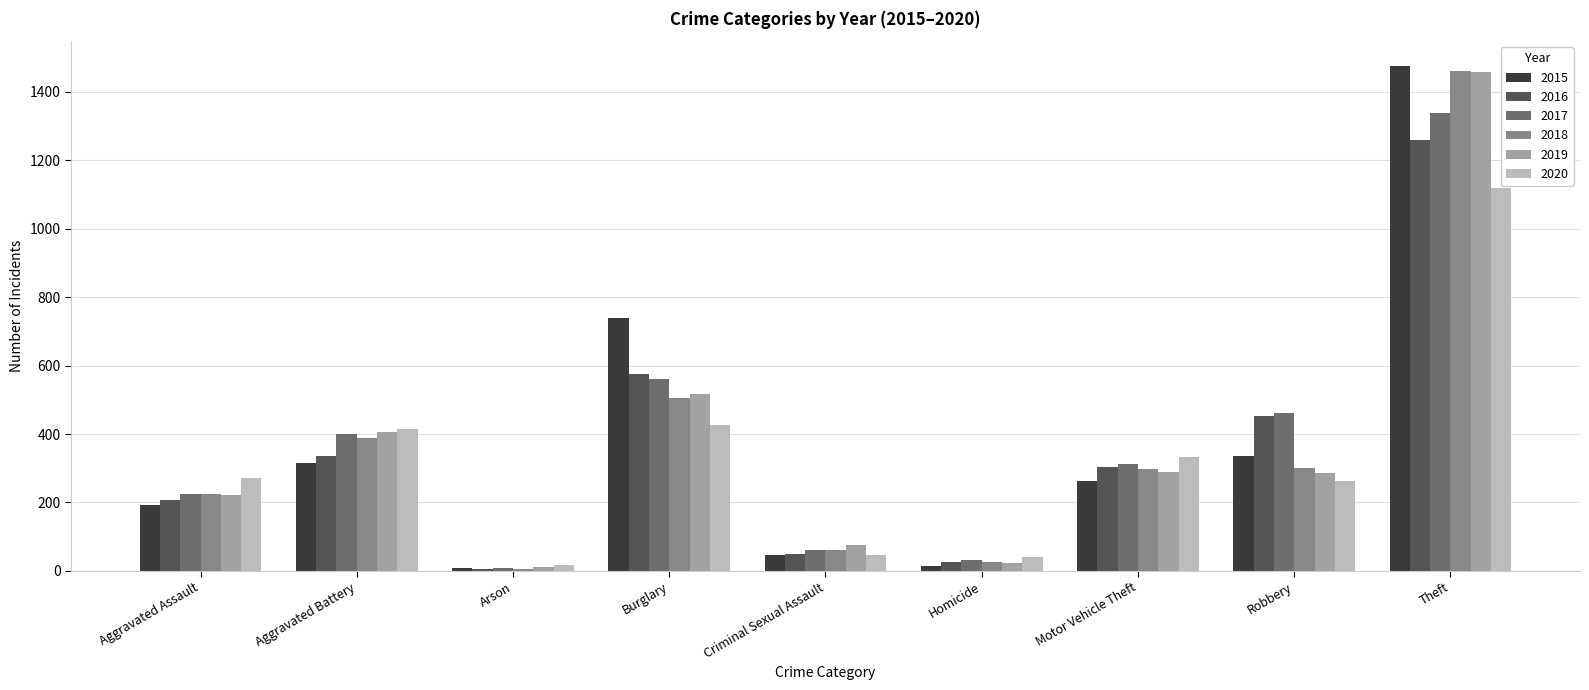

How many bars are there in total?

54